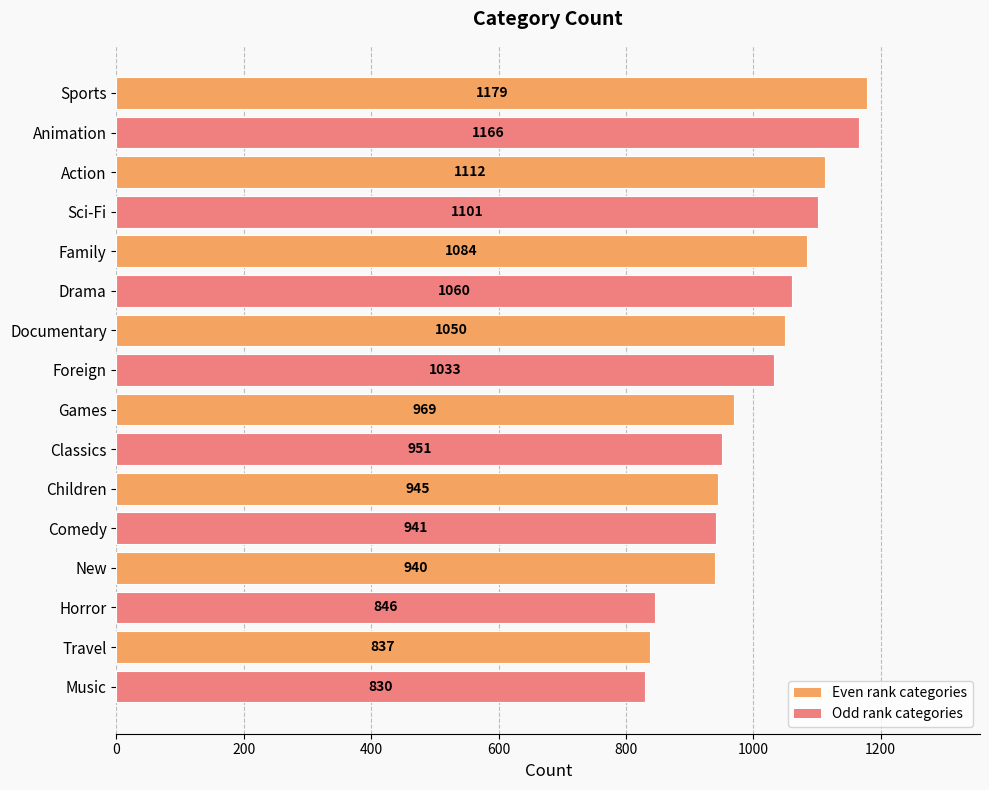

Does the chart contain stacked bars?

No